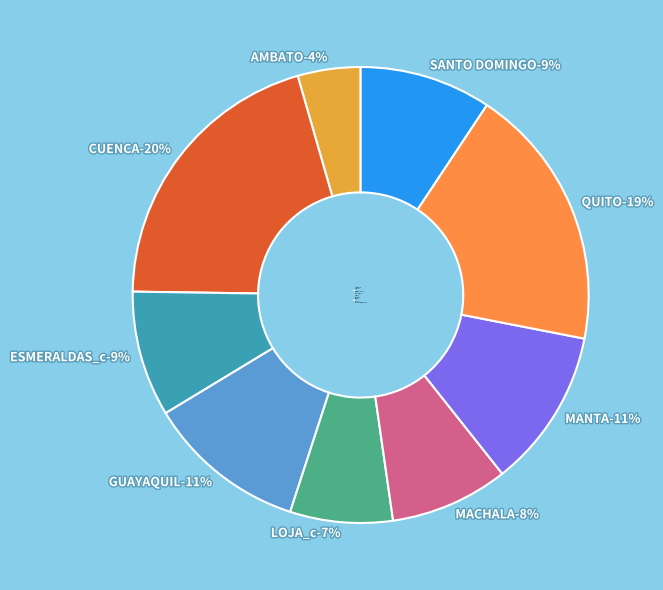

What percentage is NOT represented by AMBATO?

95.5%